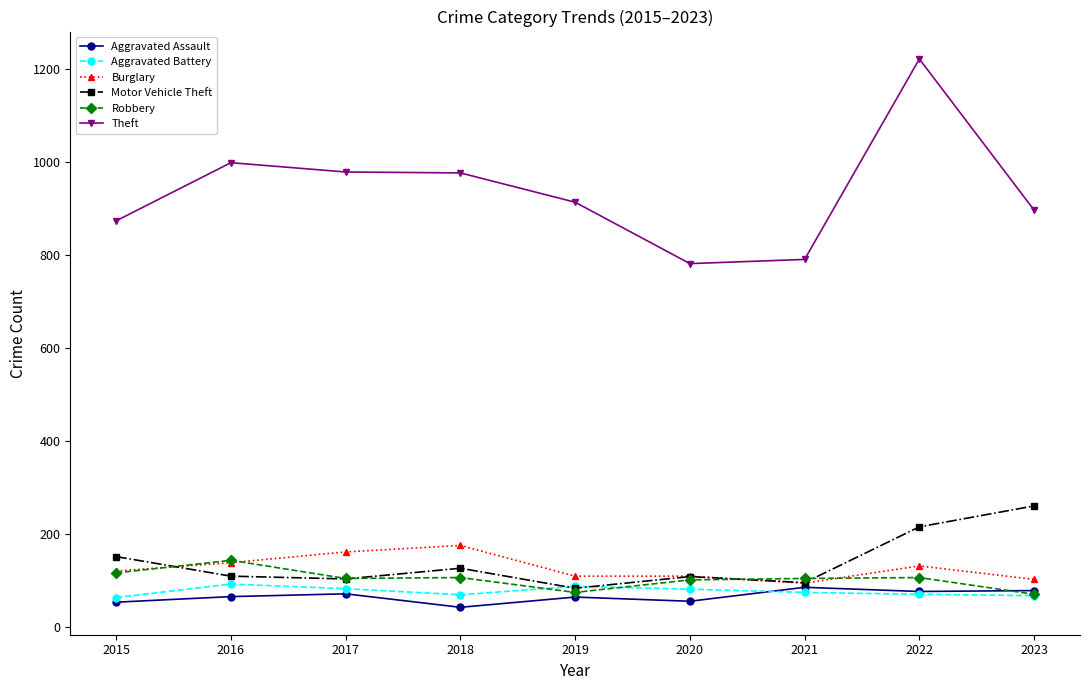

True or false: Theft has a value of 914 at 2019.

True